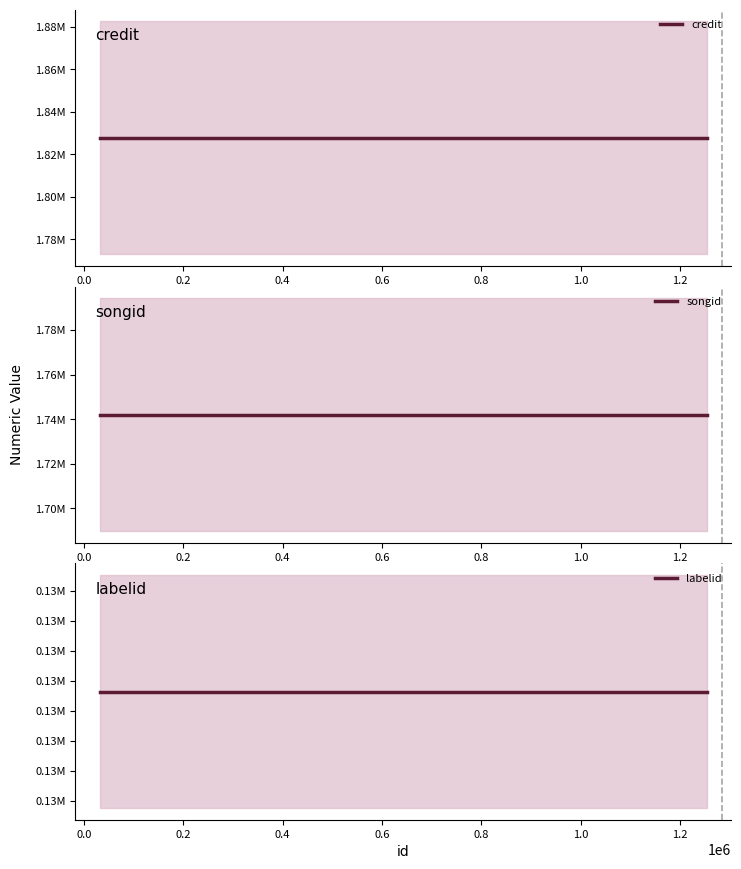

What is the total value across all series at 0.0?

3699471